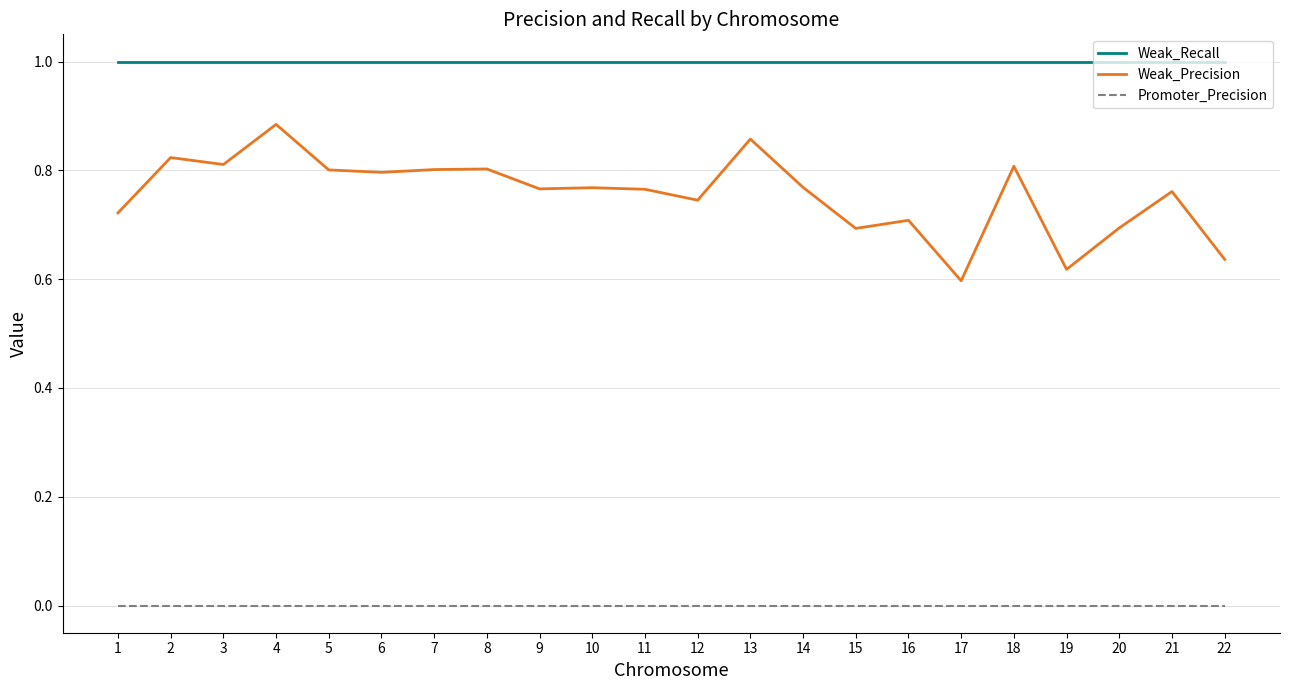

Does the chart display data point markers on the line(s)?

No